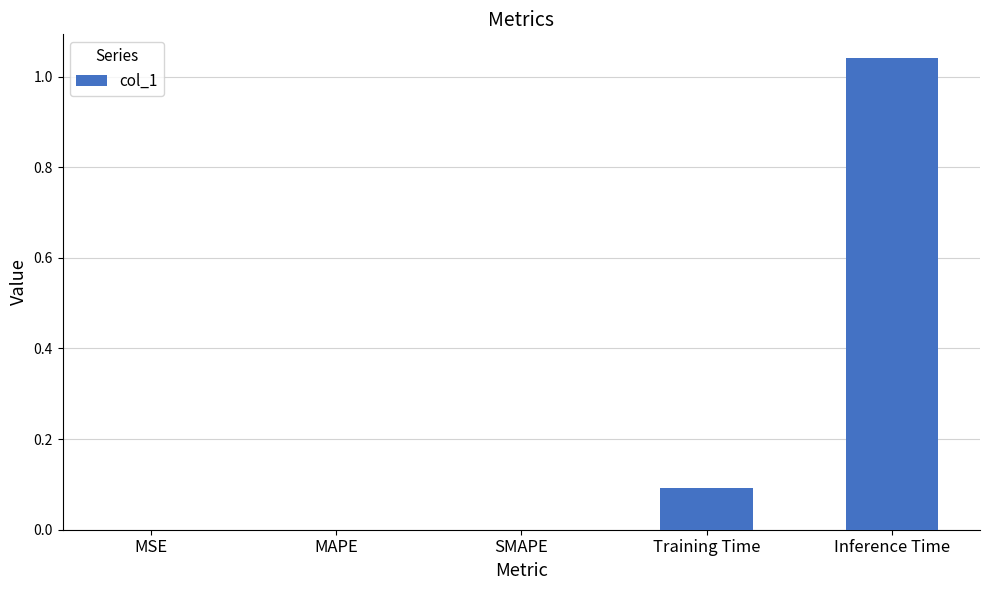

What is the sum of all values?

1.1